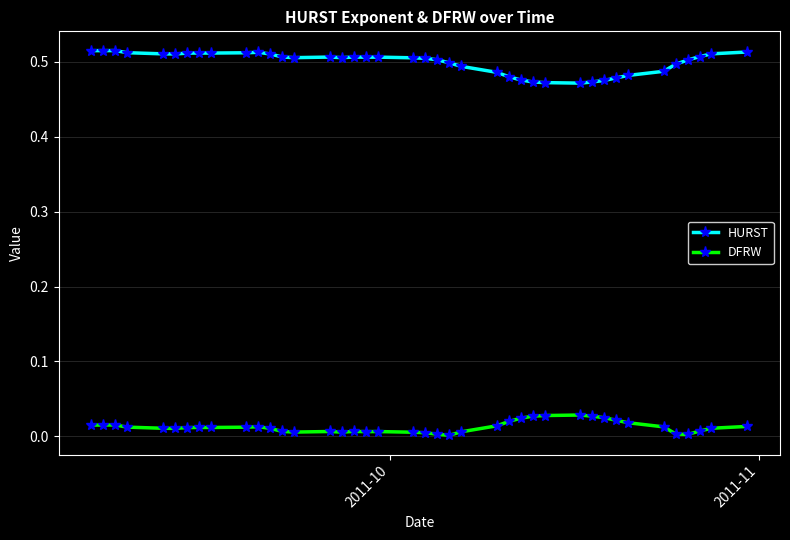

True or false: DFRW has more than 2 interior local peaks.

True